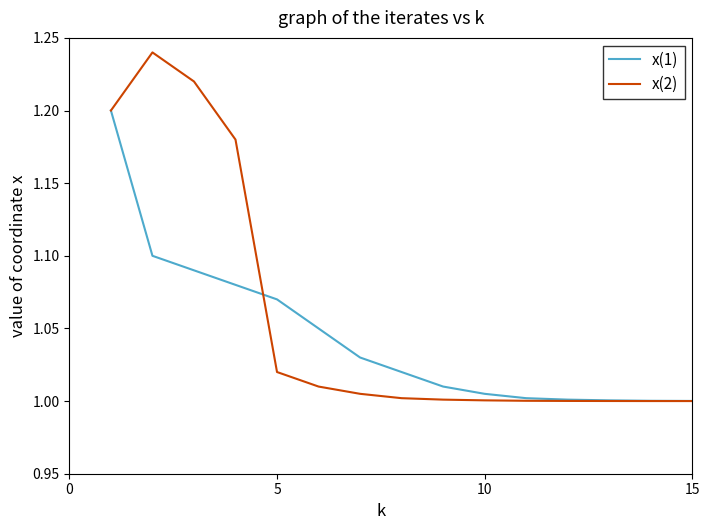

Which series has the largest total across all categories?

x(2)